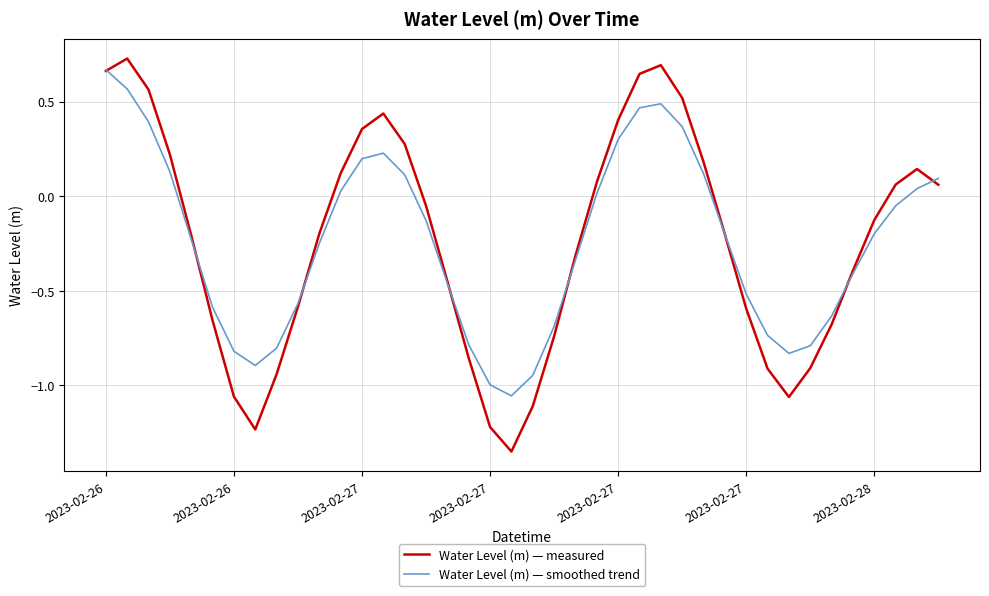

Which series has the largest range (max minus min)?

Water Level (m) — measured